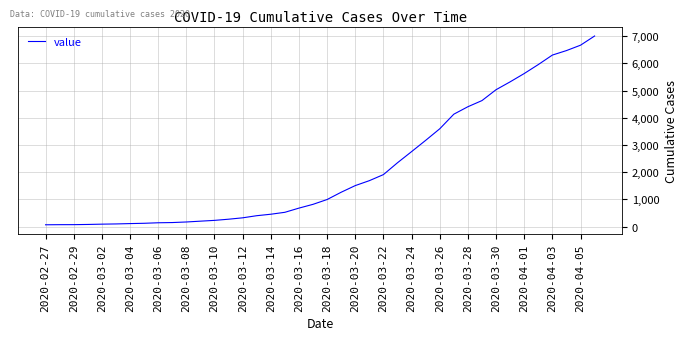

What is the maximum value shown in the chart?

7004